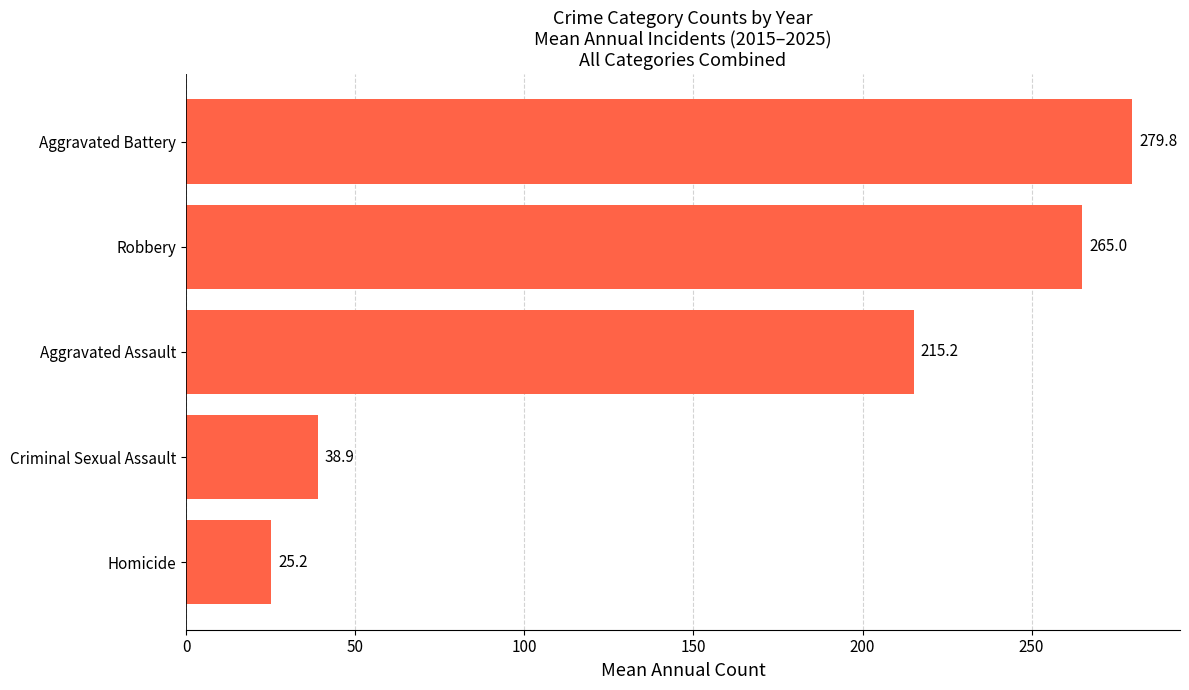

At which category does the chart reach its peak across all series?

Aggravated Battery